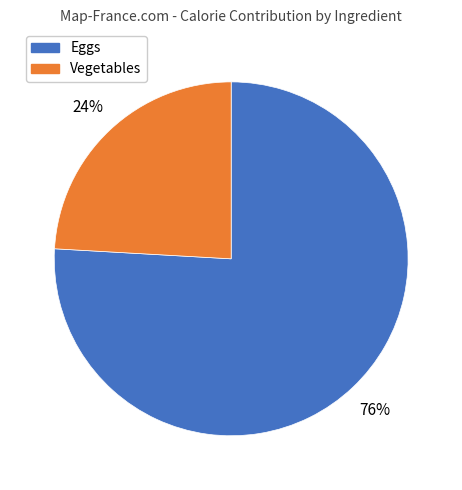

To the nearest percent, what is the difference between the largest and smallest slice percentages?

52%